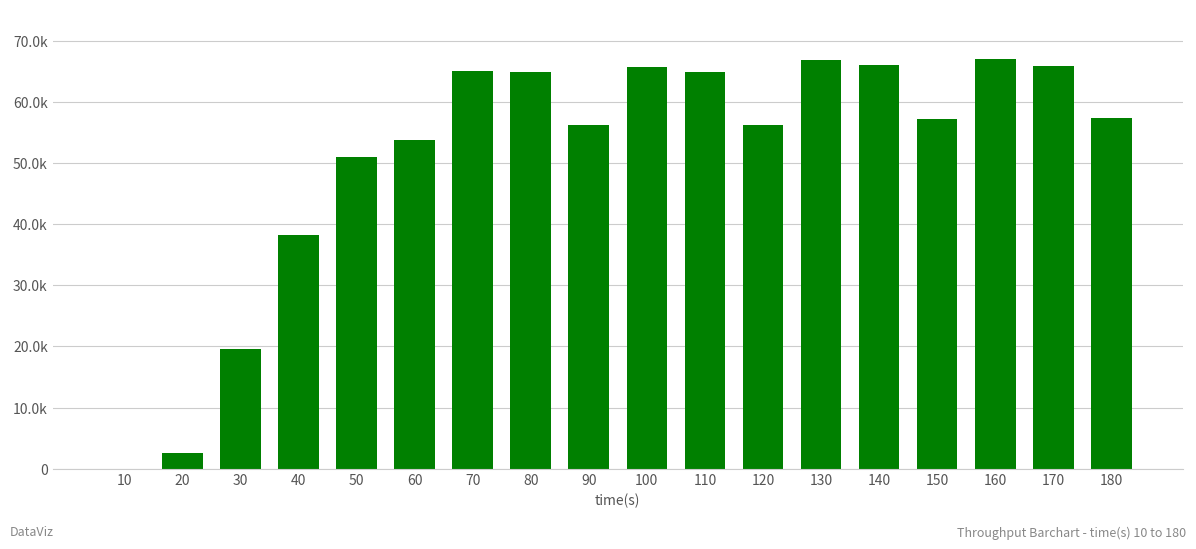

List the labels in order of value, largest first.

160, 130, 140, 170, 100, 70, 110, 80, 180, 150, 120, 90, 60, 50, 40, 30, 20, 10